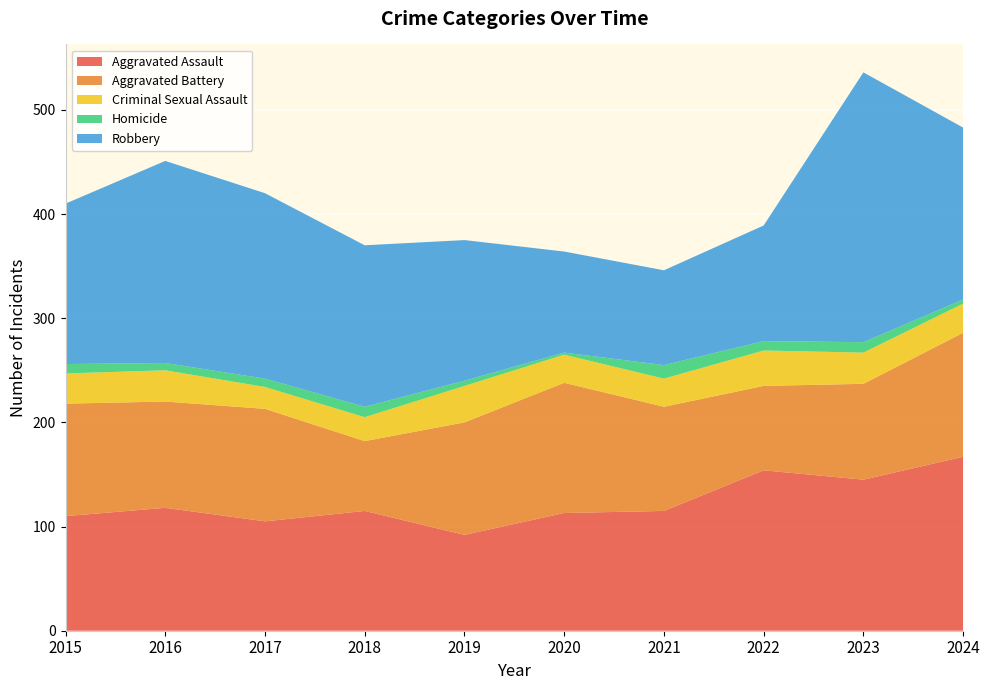

Reading left to right, what are all the values shown in this chart?

Aggravated Assault: 2015=110	2016=118	2017=105	2018=115	2019=92	2020=113	2021=115	2022=154	2023=145	2024=167
Aggravated Battery: 2015=108	2016=102	2017=108	2018=67	2019=108	2020=125	2021=100	2022=81	2023=92	2024=119
Criminal Sexual Assault: 2015=29	2016=30	2017=21	2018=23	2019=35	2020=27	2021=27	2022=34	2023=30	2024=28
Homicide: 2015=9	2016=7	2017=8	2018=10	2019=5	2020=2	2021=13	2022=9	2023=10	2024=4
Robbery: 2015=154	2016=194	2017=178	2018=155	2019=135	2020=97	2021=91	2022=111	2023=259	2024=165